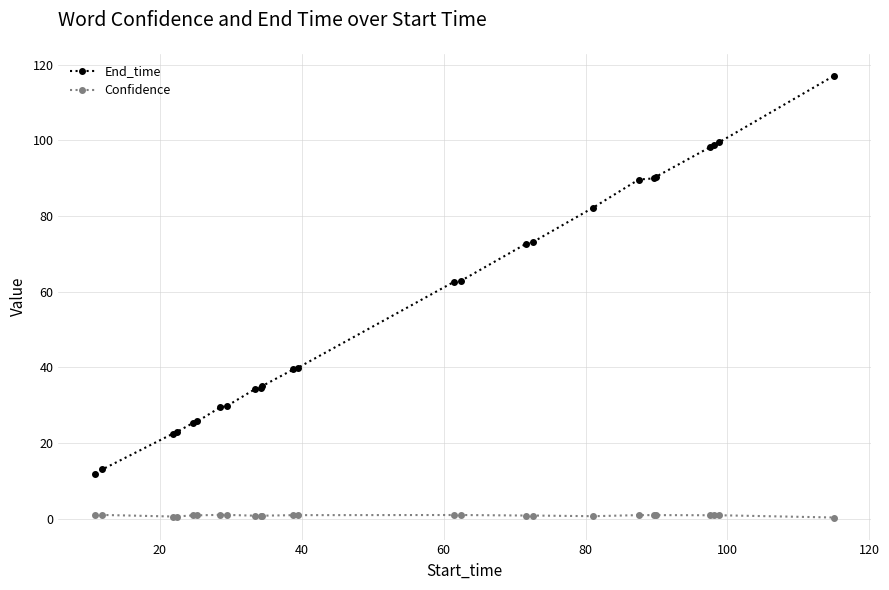

Which series has the largest range (max minus min)?

End_time